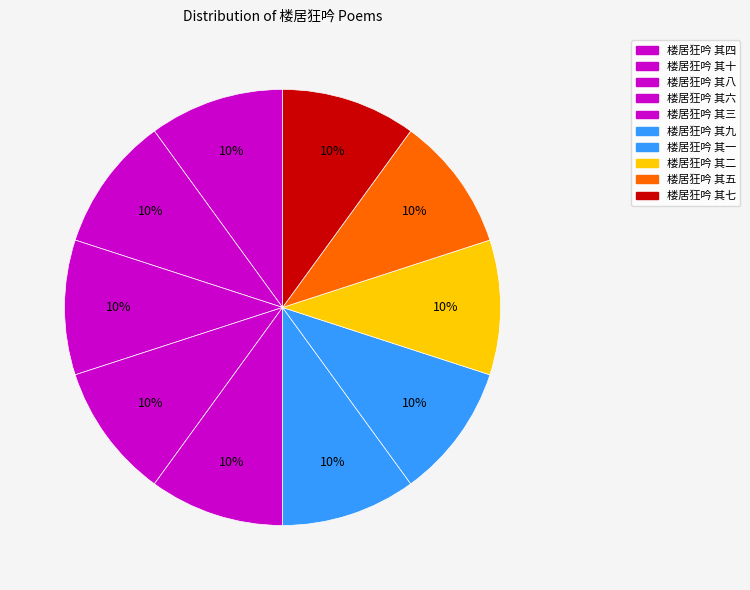

To the nearest percent, what portion does 楼居狂吟 其一 represent?

10%